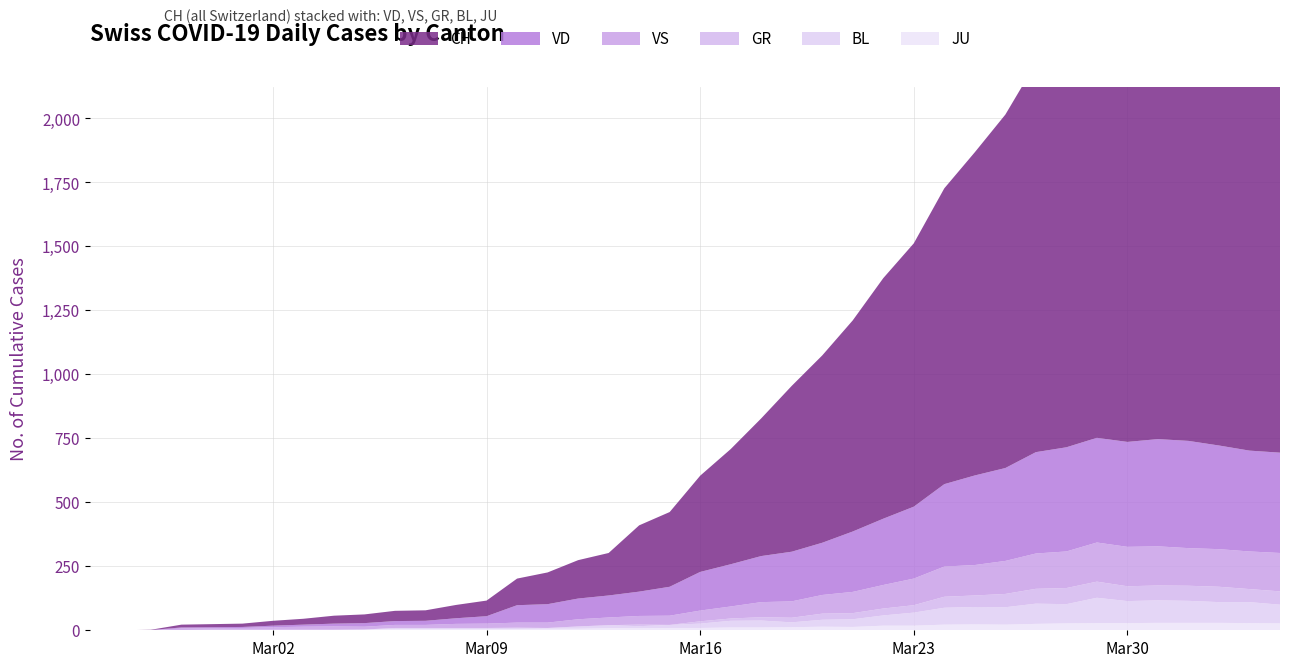

Reading left to right, what are all the values shown in this chart?

CH: 0=0	1=0	2=1	3=11	4=12	5=13	6=19	7=23	8=31	9=34	10=40	11=41	12=52	13=61	14=104	15=124	16=150	17=166	18=259	19=292	20=376	21=450	22=538	23=648	24=732	25=825	26=940	27=1029	28=1156	29=1263	30=1381	31=1520	32=1584	33=1672	34=1795	35=1845	36=1921	37=1964	38=1938	39=1927
VD: 0=0	1=0	2=0	3=4	4=4	5=4	6=6	7=8	8=11	9=14	10=15	11=16	12=22	13=29	14=68	15=72	16=81	17=86	18=95	19=113	20=151	21=165	22=180	23=194	24=204	25=236	26=259	27=281	28=322	29=350	30=363	31=396	32=407	33=409	34=410	35=419	36=419	37=405	38=394	39=392
VS: 0=0	1=0	2=0	3=6	4=6	5=7	6=10	7=12	8=13	9=11	10=12	11=12	12=16	13=17	14=20	15=21	16=28	17=30	18=34	19=36	20=42	21=47	22=59	23=64	24=73	25=83	26=92	27=104	28=118	29=119	30=129	31=138	32=143	33=153	34=154	35=153	36=147	37=147	38=147	39=150
GR: 0=0	1=0	2=0	3=0	4=0	5=0	6=0	7=0	8=0	9=0	10=0	11=0	12=0	13=0	14=0	15=0	16=0	17=0	18=6	19=0	20=9	21=9	22=13	23=18	24=24	25=24	26=27	27=29	28=43	29=45	30=52	31=58	32=63	33=63	34=58	35=58	36=59	37=60	38=51	39=52
BL: 0=0	1=0	2=0	3=0	4=1	5=1	6=1	7=1	8=1	9=1	10=4	11=4	12=4	13=4	14=5	15=3	16=9	17=12	18=8	19=12	20=17	21=26	22=27	23=19	24=27	25=30	26=40	27=51	28=66	29=68	30=68	31=79	32=75	33=99	34=86	35=88	36=86	37=81	38=82	39=73
JU: 0=0	1=0	2=1	3=1	4=1	5=1	6=1	7=1	8=1	9=2	10=5	11=5	12=5	13=5	14=5	15=6	16=6	17=8	18=8	19=9	20=9	21=11	22=11	23=12	24=14	25=13	26=18	27=18	28=22	29=23	30=22	31=25	32=27	33=28	34=28	35=29	36=29	37=29	38=28	39=27